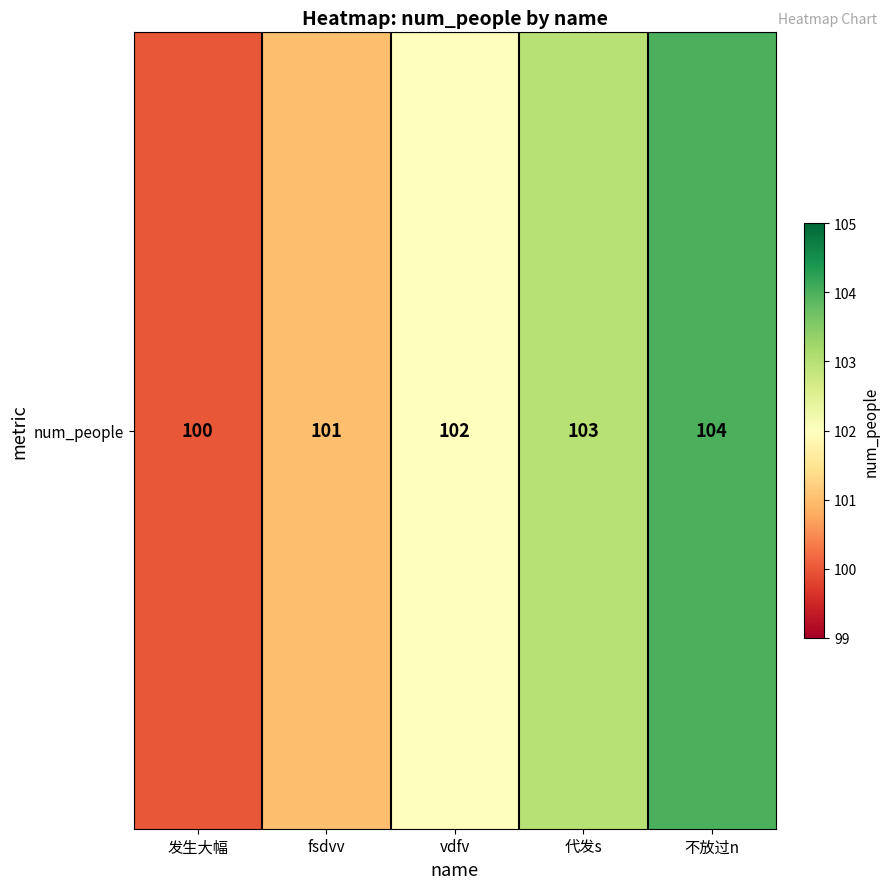

What is the ratio of the value at 不放过n to the value at 发生大幅?

1.0